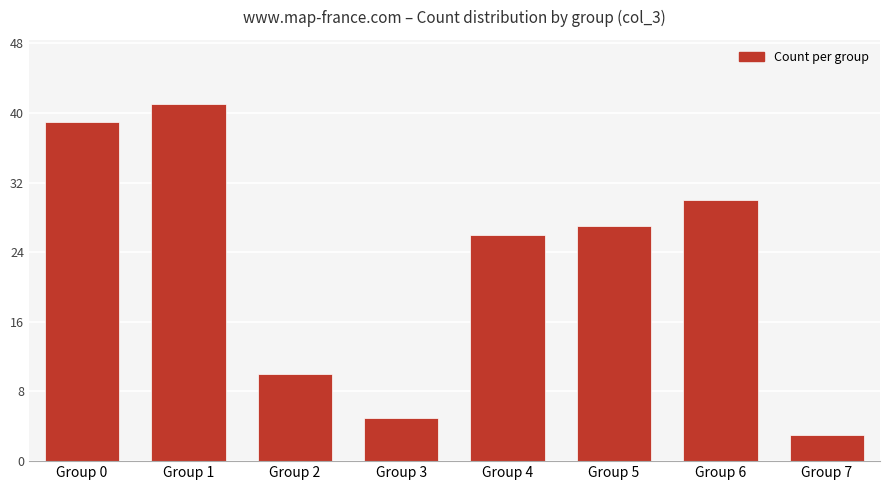

Rank the categories by value from lowest to highest.

Group 7, Group 3, Group 2, Group 4, Group 5, Group 6, Group 0, Group 1